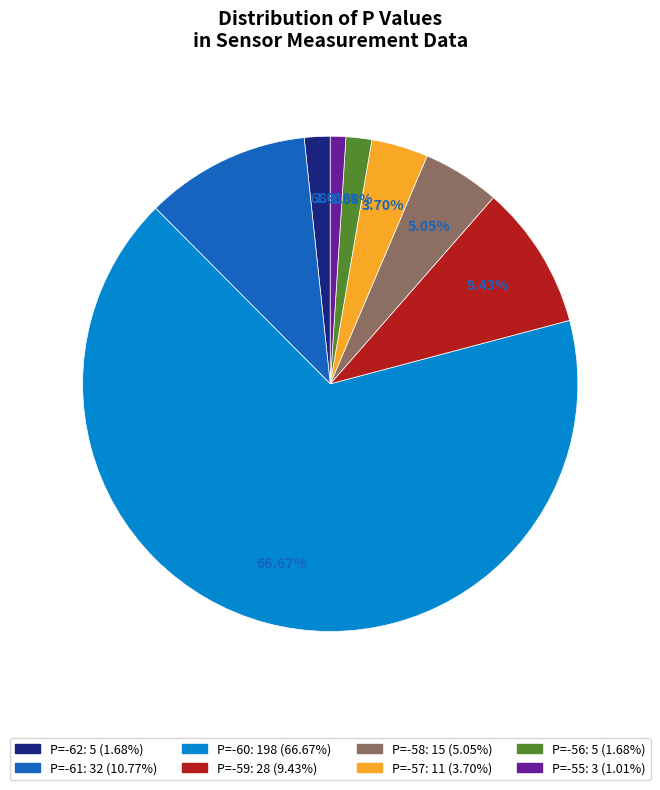

Does any single category account for the majority?

Yes